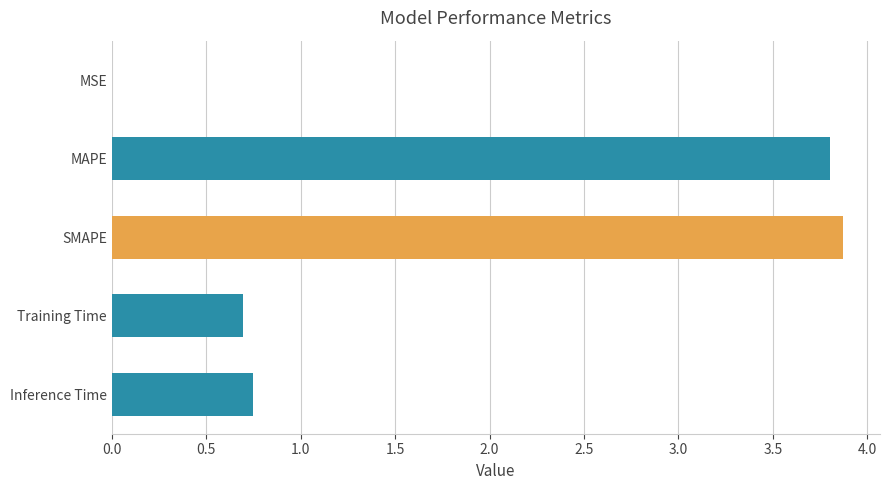

Between MSE and Training Time, which is larger?

Training Time